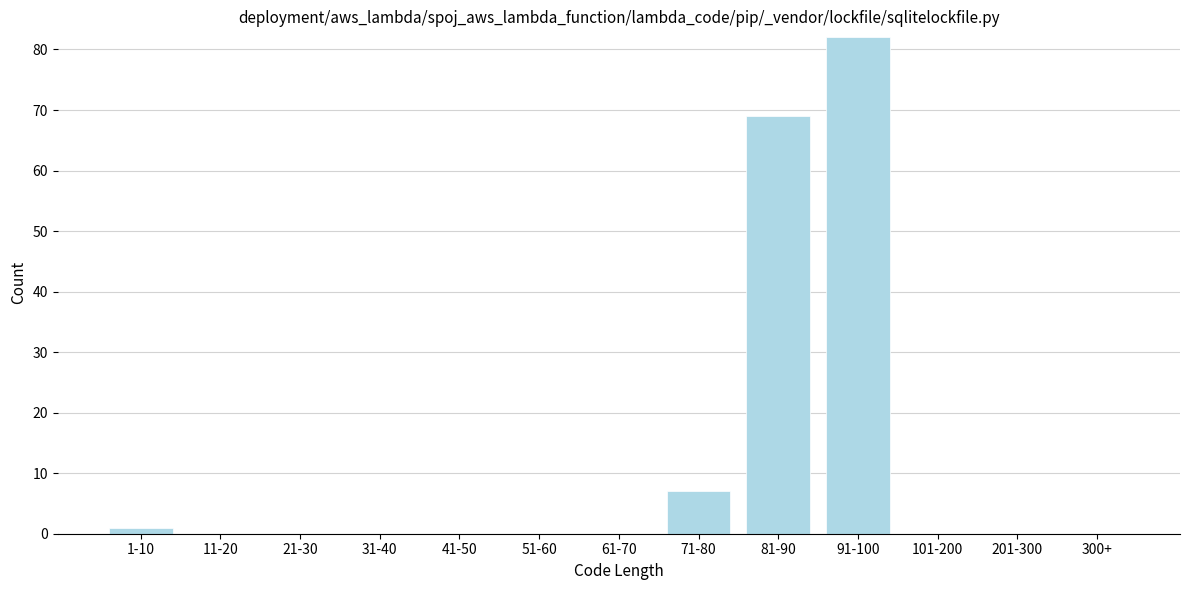

Reading left to right, what are all the values shown in this chart?

1-10=1	11-20=0	21-30=0	31-40=0	41-50=0	51-60=0	61-70=0	71-80=7	81-90=69	91-100=82	101-200=0	201-300=0	300+=0